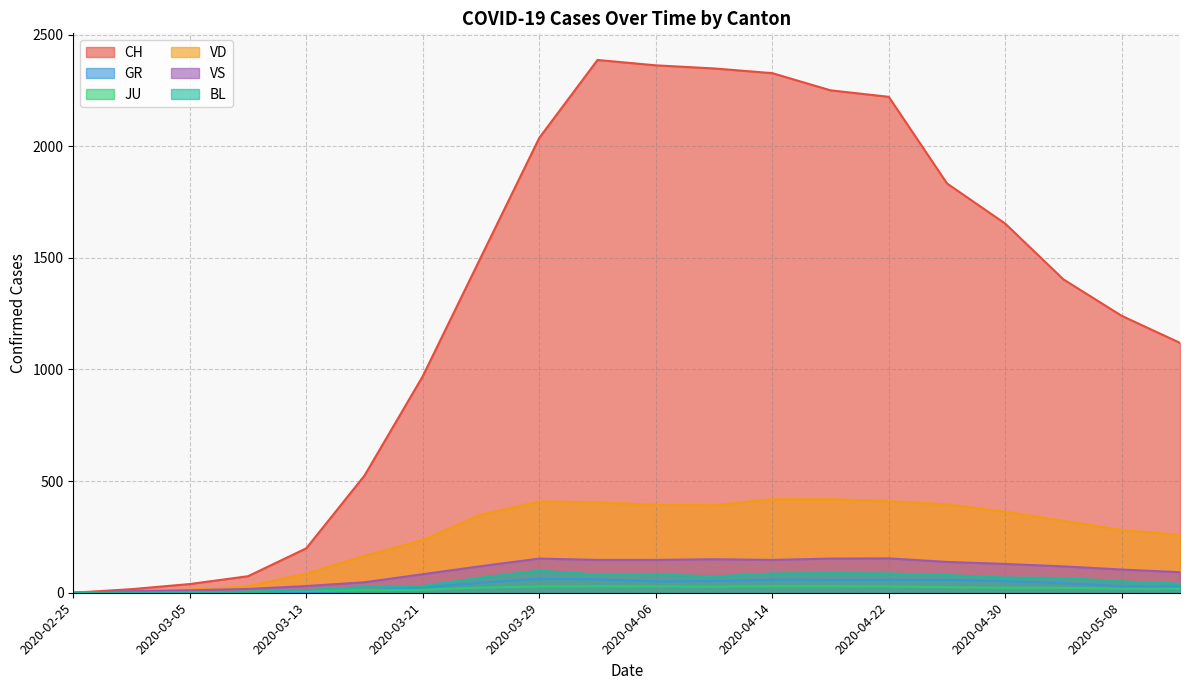

List the series in order of their peak value, lowest first.

JU, GR, BL, VS, VD, CH